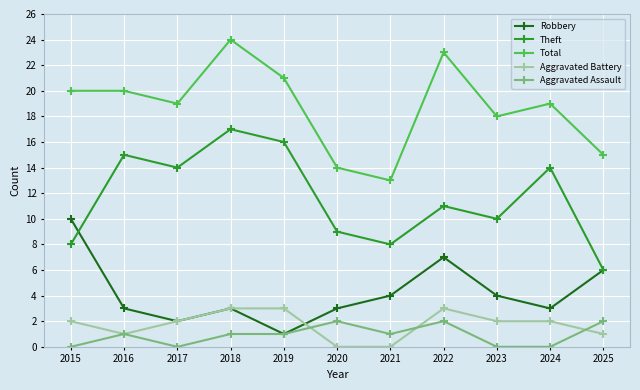

At 2021, list the series in order from smallest to largest.

Aggravated Battery, Aggravated Assault, Robbery, Theft, Total